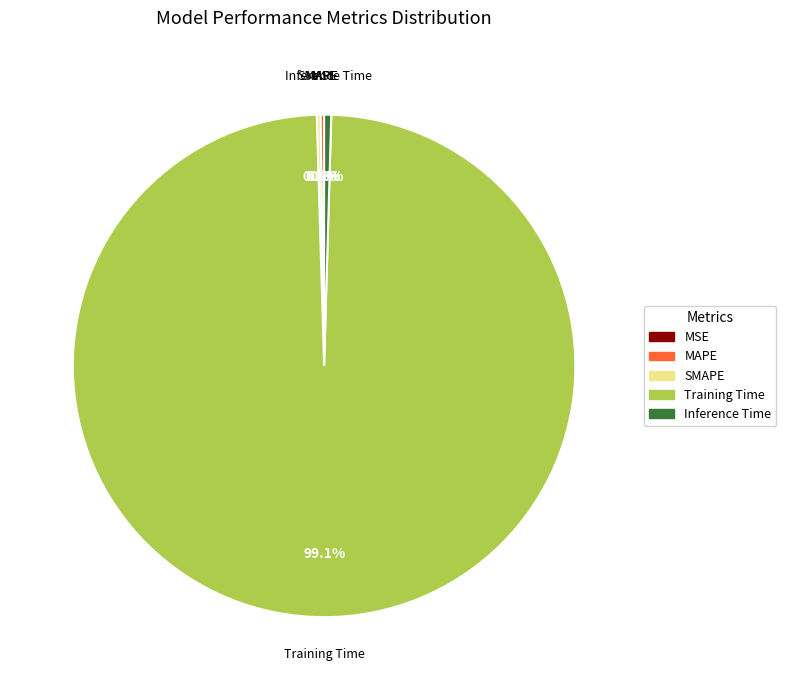

How much of the chart is everything except Training Time?

0.9%